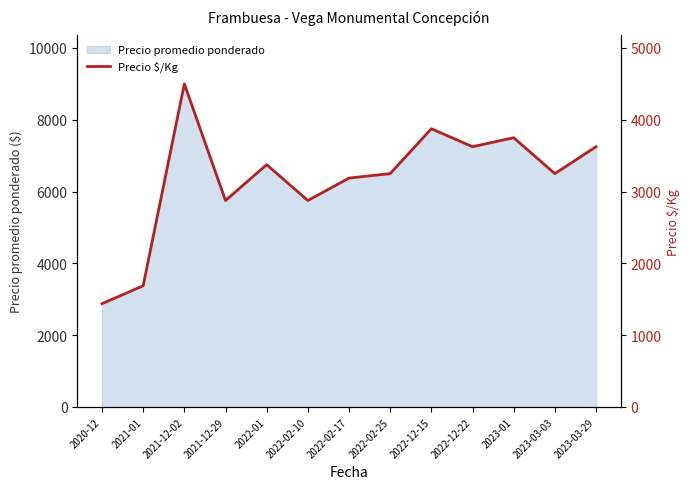

True or false: there are more than 1 points higher than both neighbors.

True